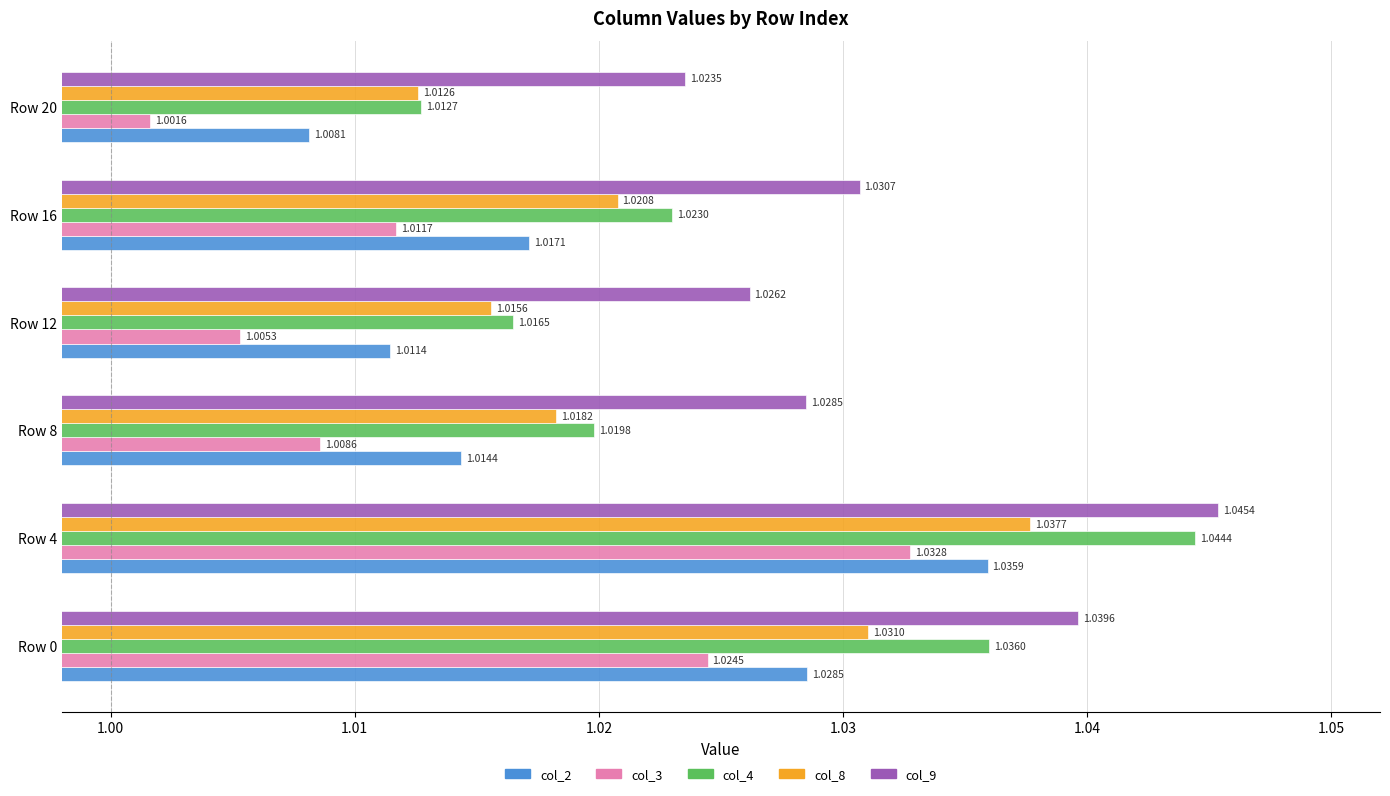

What is the sum of all col_2 values?

6.1